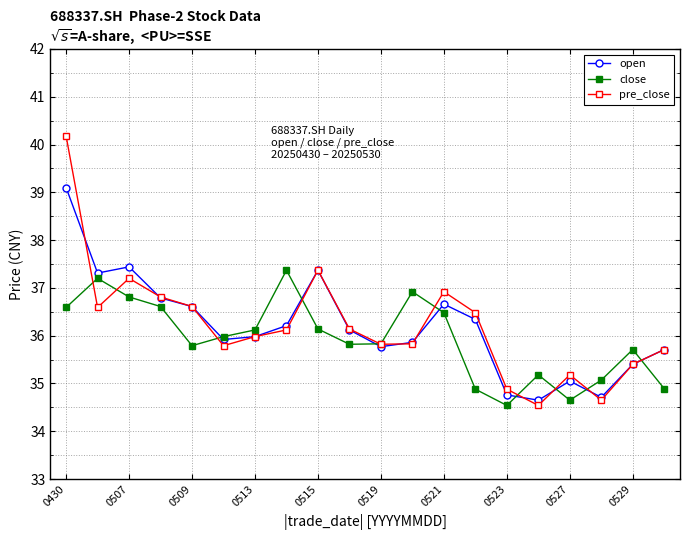

Which series has the largest range (max minus min)?

pre_close